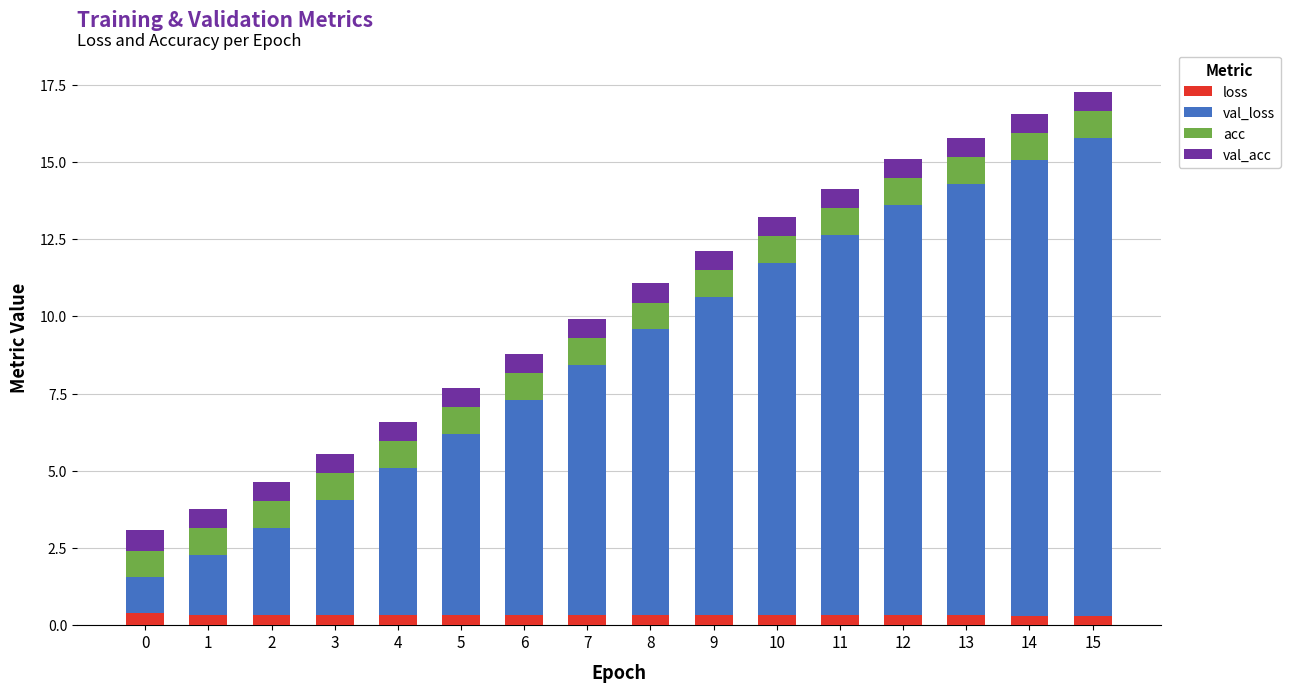

What is the difference between the maximum and second lowest values in the loss series?

0.1